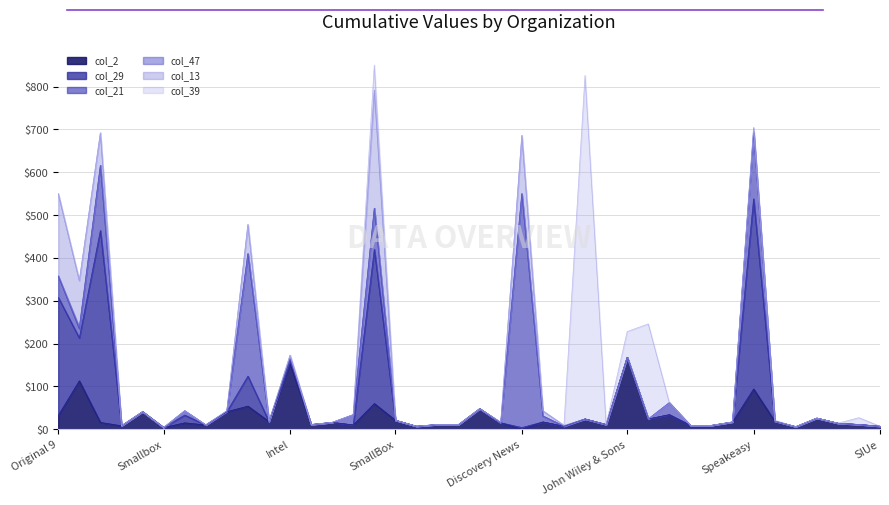

At how many categories does at least one series exceed 129?

10